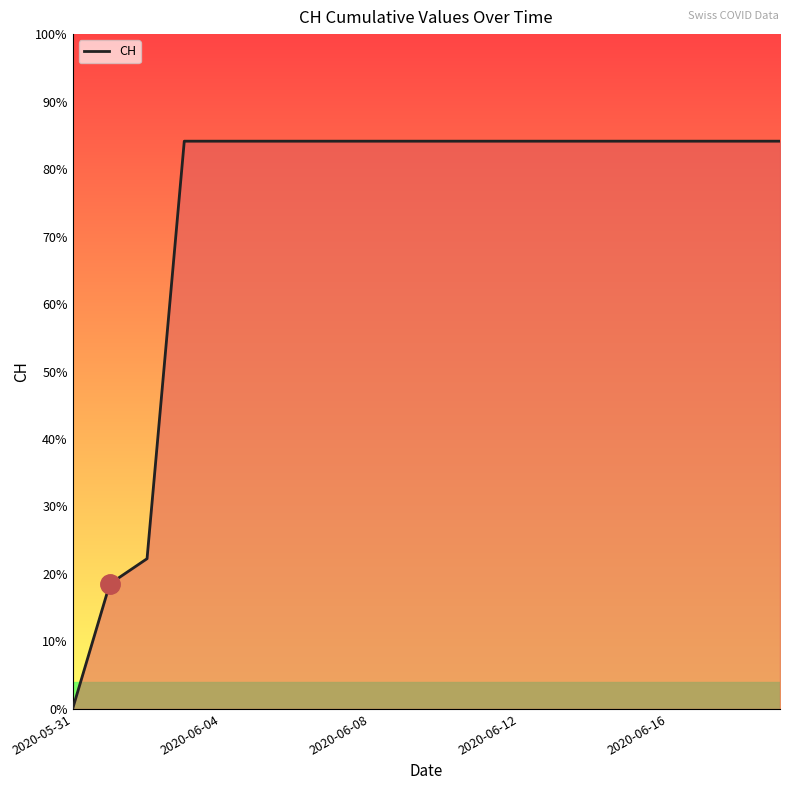

True or false: there are more than 0 points higher than both neighbors.

False